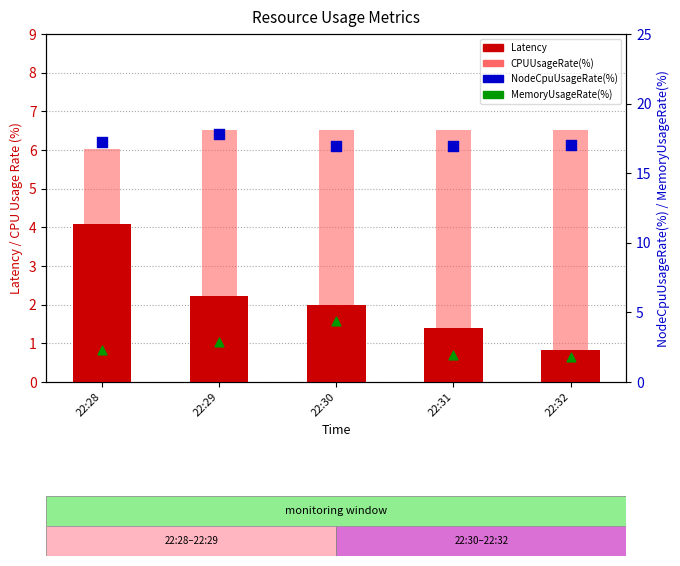

What are all the series names shown in the legend?

Latency, CPUUsageRate(%), NodeCpuUsageRate(%), MemoryUsageRate(%)